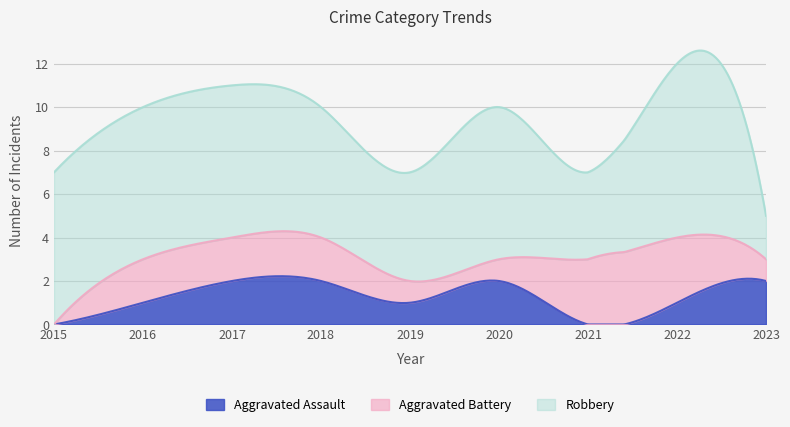

Which series has the largest range (max minus min)?

Robbery